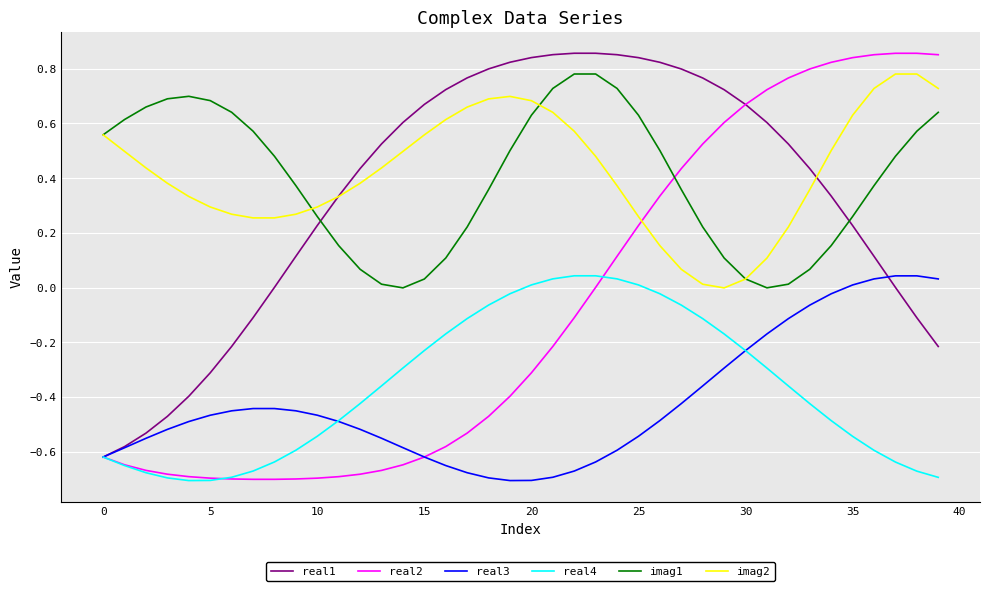

What are all the series names shown in the legend?

real1, real2, real3, real4, imag1, imag2